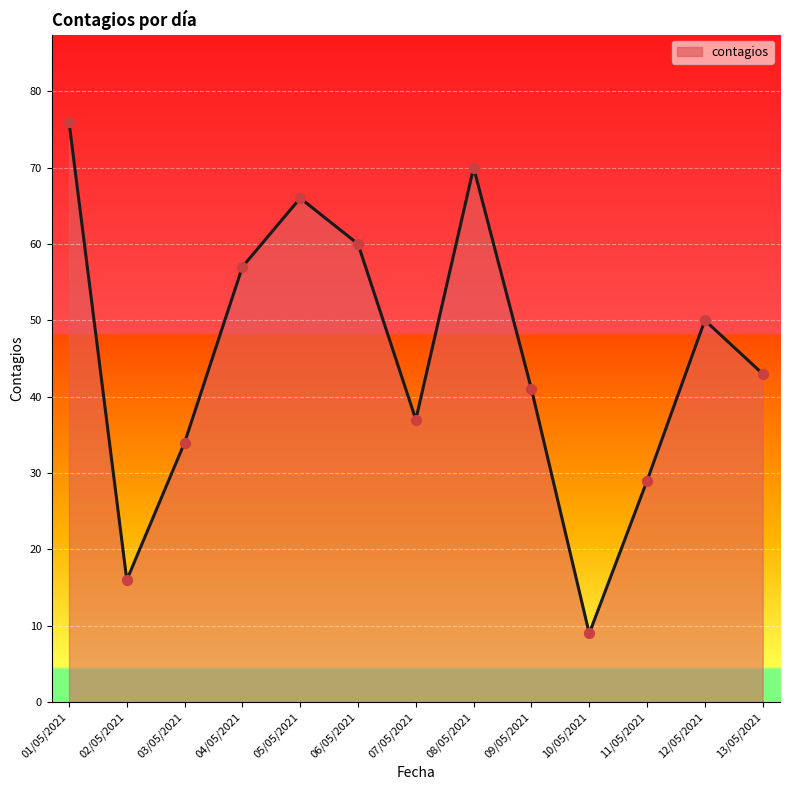

What is the ratio of the value at 13/05/2021 to the value at 01/05/2021?

0.6